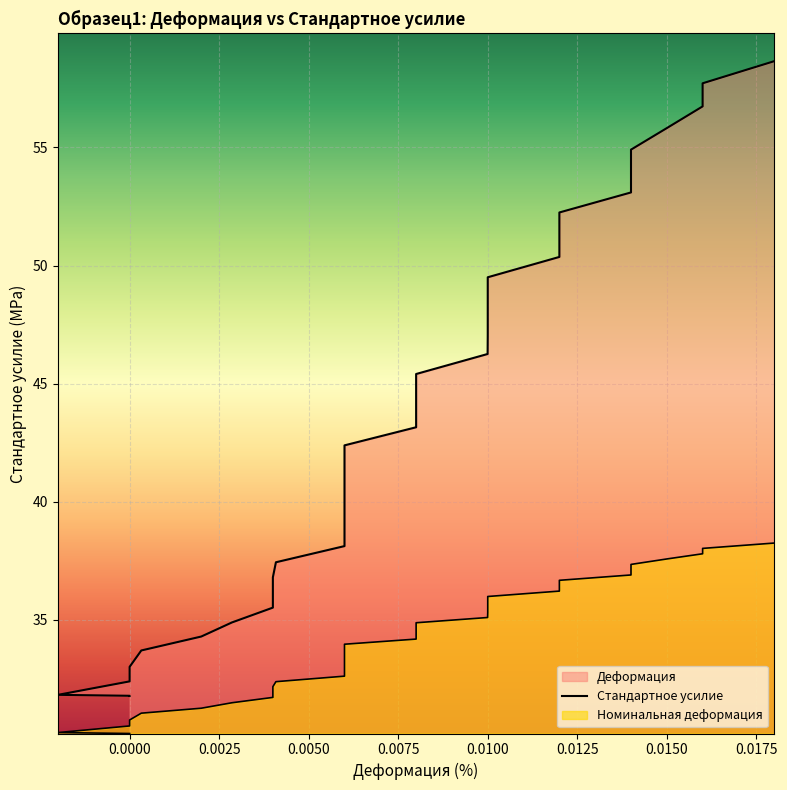

What is the difference between the maximum and minimum values in the Деформация series?

8.1